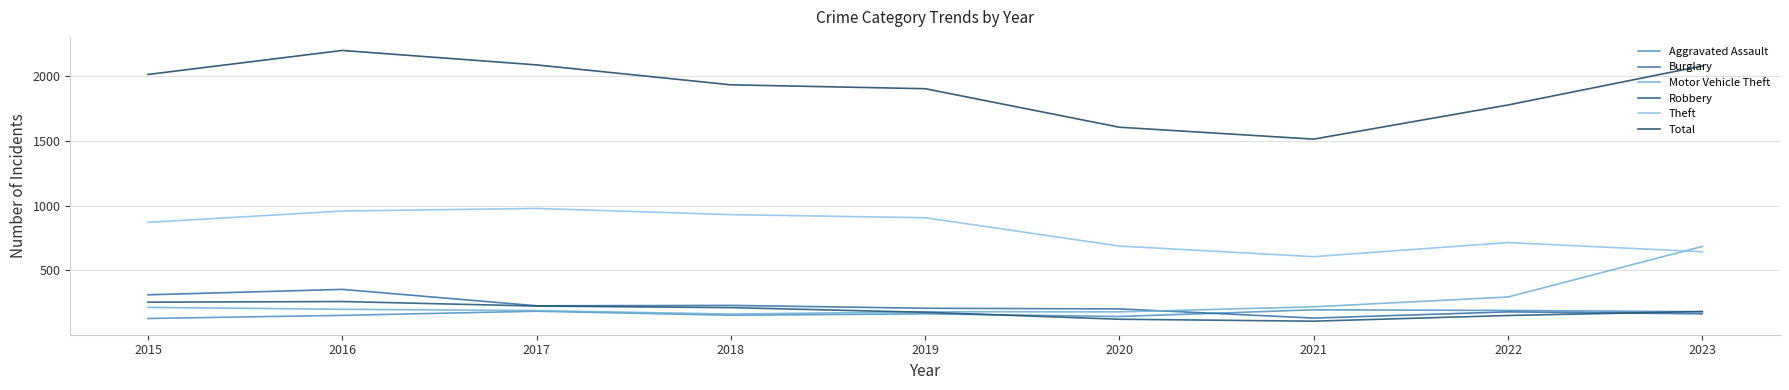

Reading right to left, what are all the values shown in this chart?

Aggravated Assault: 180	190	195	143	164	153	184	152	128
Burglary: 164	179	131	202	207	229	226	353	311
Motor Vehicle Theft: 685	294	218	179	180	162	189	199	214
Robbery: 182	151	107	122	176	212	224	259	254
Theft: 644	715	606	688	907	931	979	959	871
Total: 2081	1779	1515	1607	1905	1935	2089	2201	2015